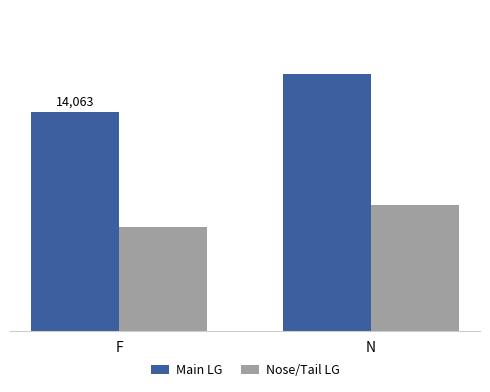

List the series in order of their overall mean, lowest first.

Nose/Tail LG, Main LG